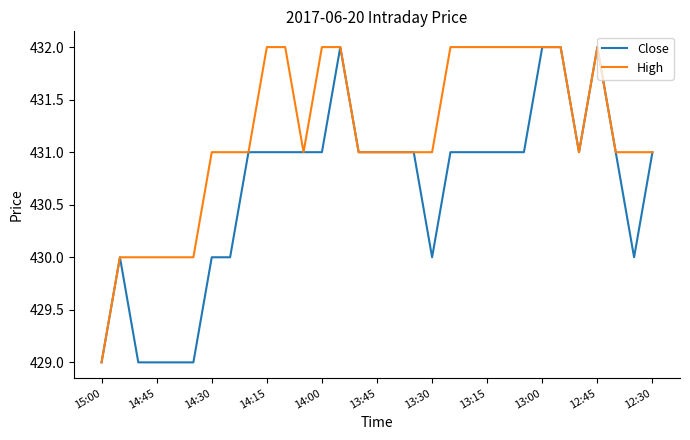

What is the minimum value for Close?

429